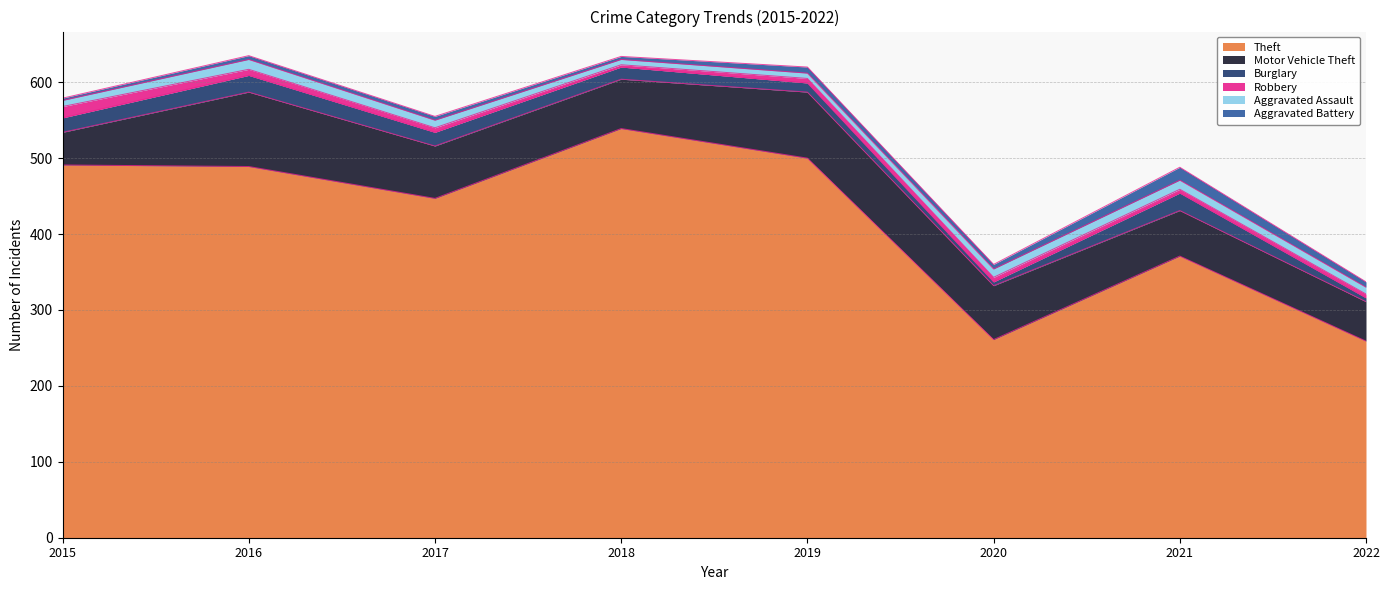

How many lines are shown in the chart?

6